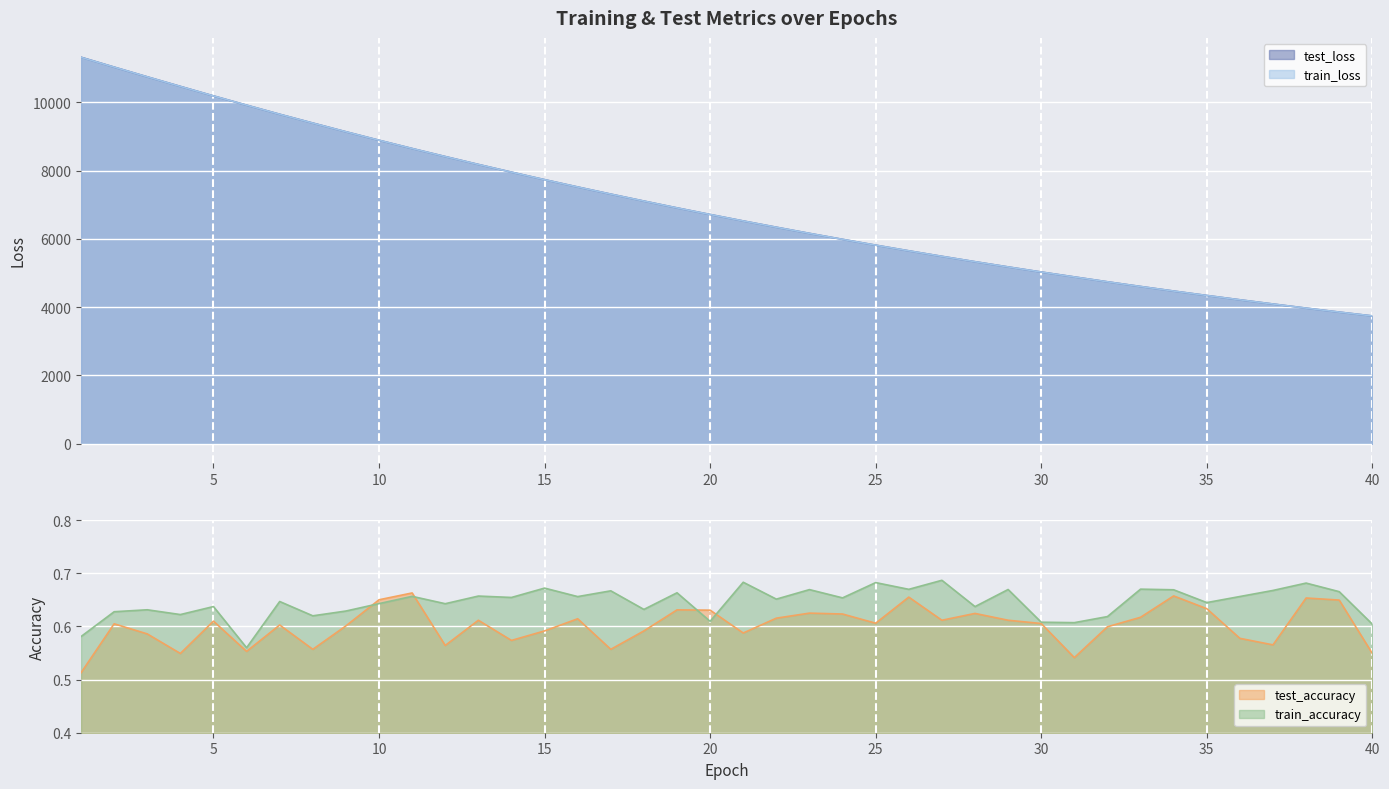

Is it true that test_loss equals 7517.9 at 16?

True